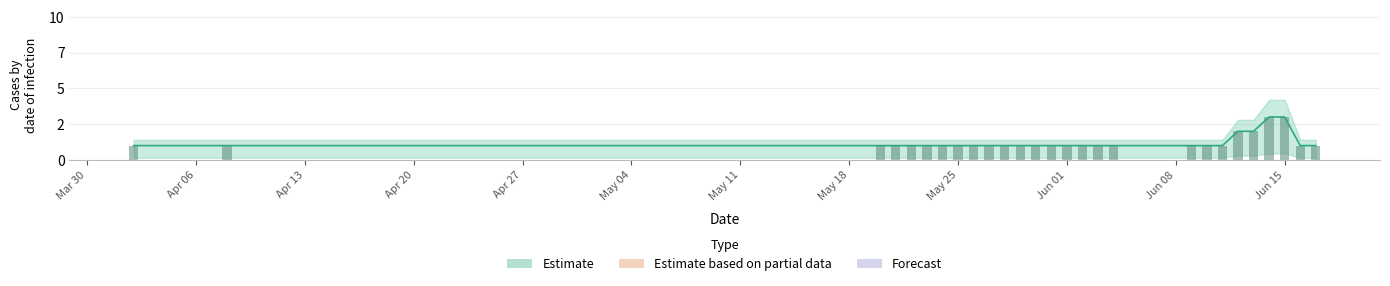

What is the sum of the values at 2020-05-29 and 2020-06-16?

2